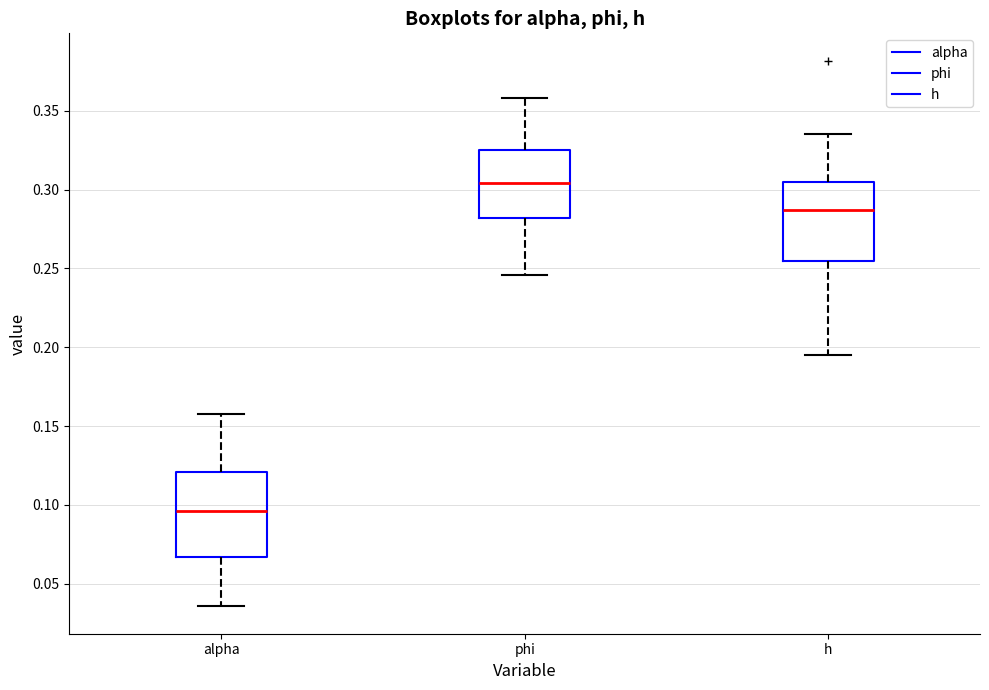

Reading left to right, transcribe this box plot: for each box, give where its median line is, the range the box spans, and where its two whiskers end, as read against the y-axis. The values are not printed on the chart, so give them approximately, as read against the axis.

alpha: median 0.095, box 0.065 to 0.120, whiskers 0.035 to 0.160
phi: median 0.305, box 0.280 to 0.325, whiskers 0.245 to 0.360
h: median 0.285, box 0.255 to 0.305, whiskers 0.195 to 0.335